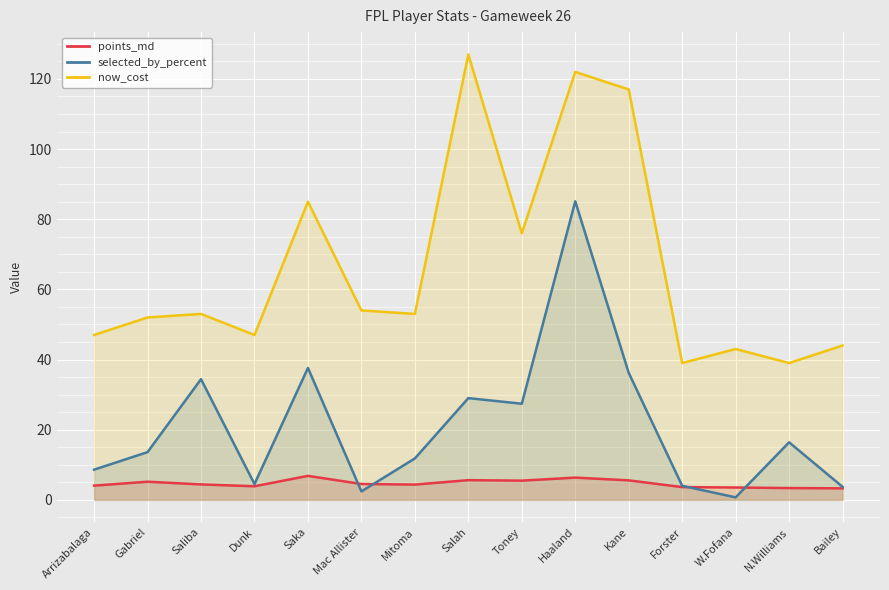

True or false: selected_by_percent has more than 0 points higher than both neighbors.

True